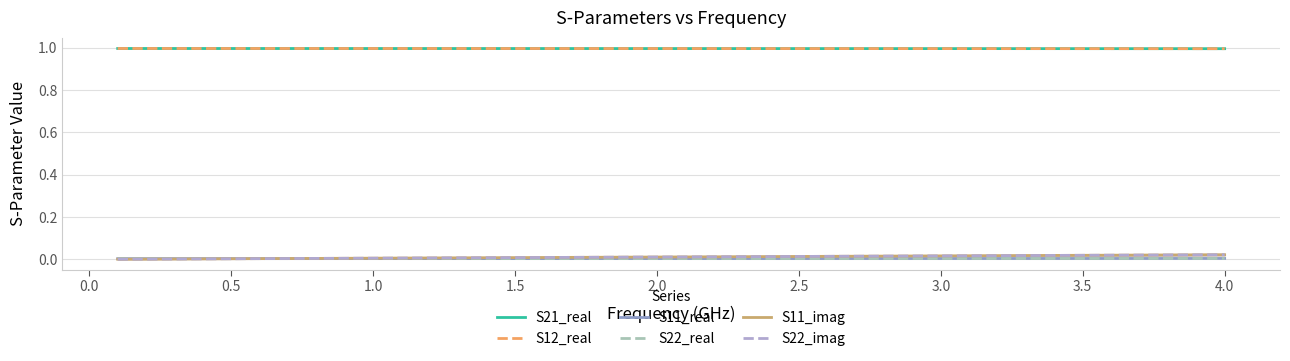

Is it true that S11_imag equals 0.0 at 12?

False